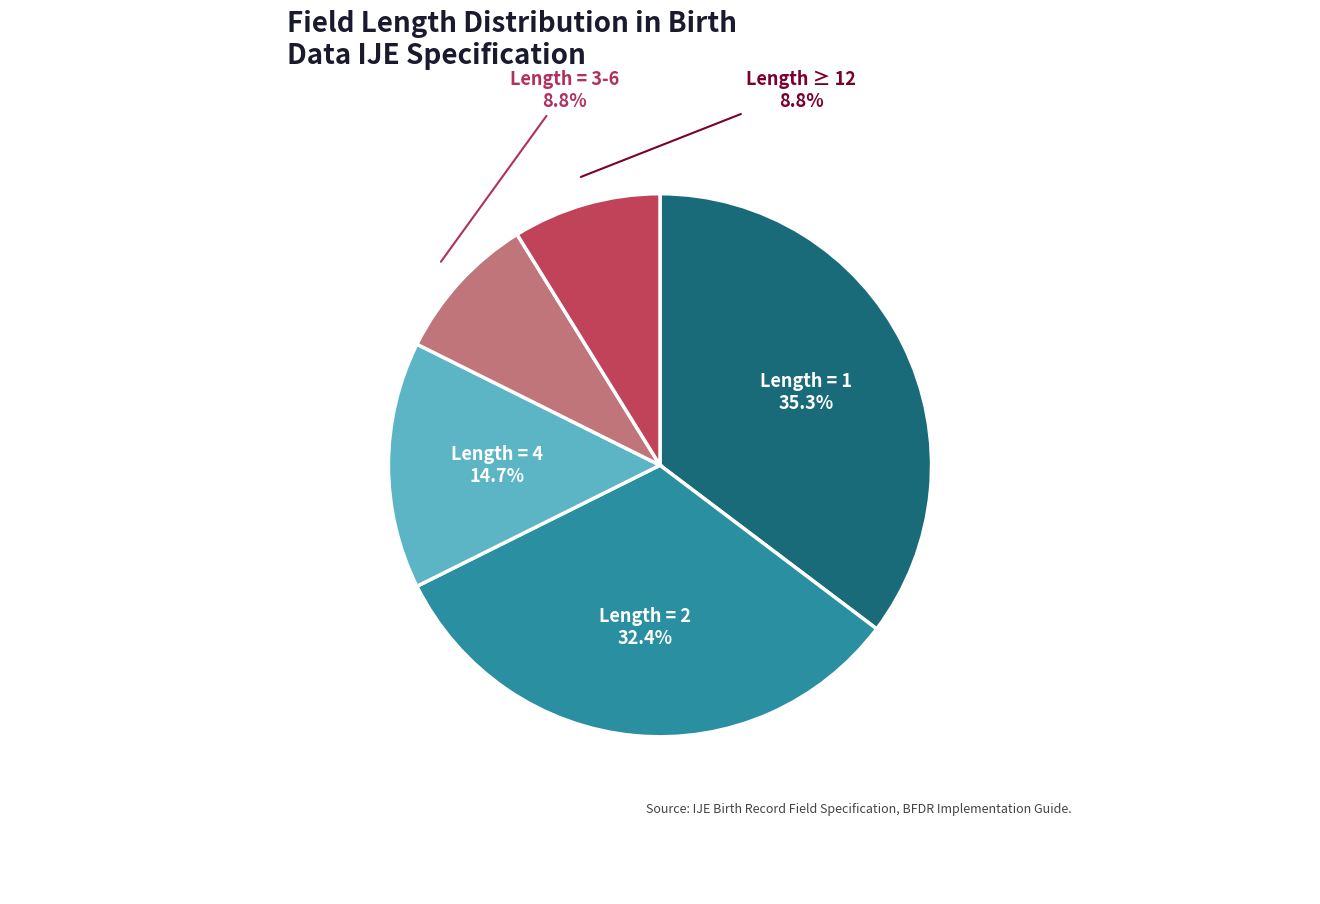

How much of the chart is everything except Length = 3-6?

91.2%